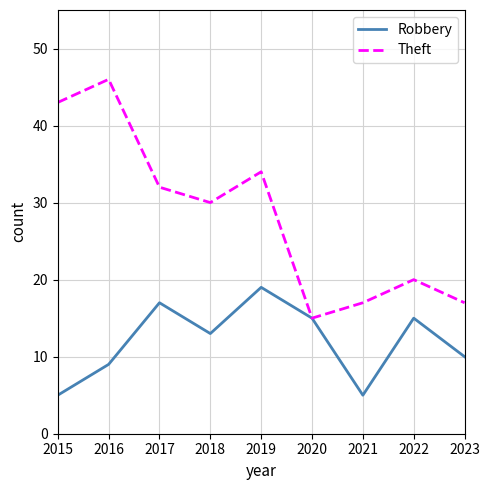

List the series in order of their peak value, lowest first.

Robbery, Theft